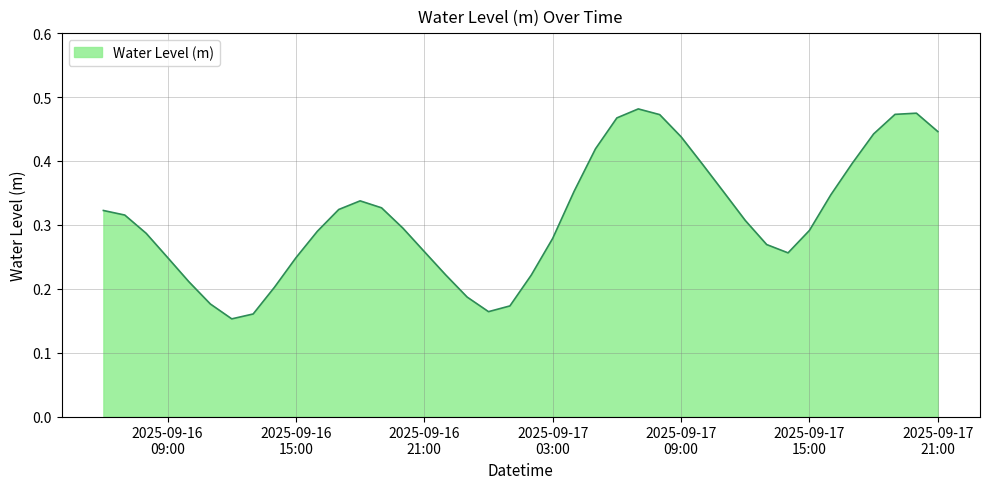

Does the chart display data point markers on the line(s)?

No